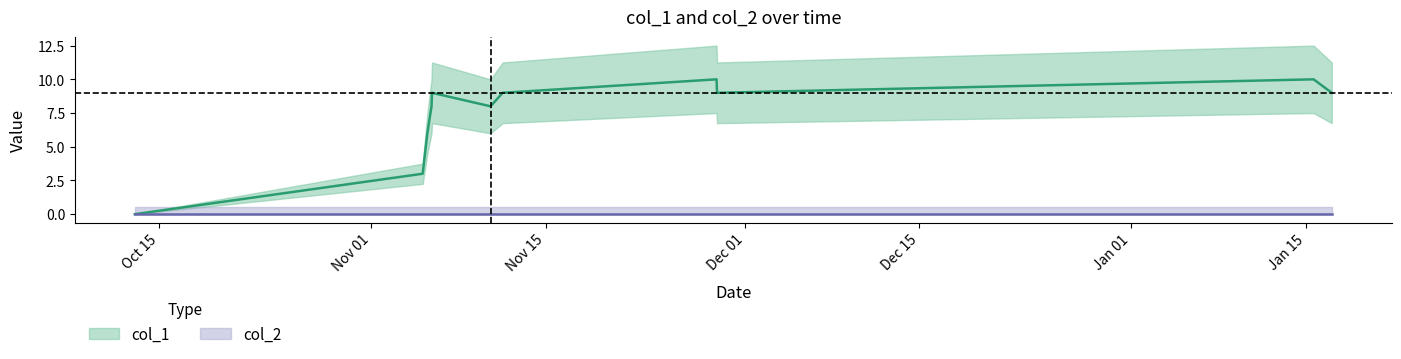

At which category does the chart reach its minimum across all series?

Oct 15